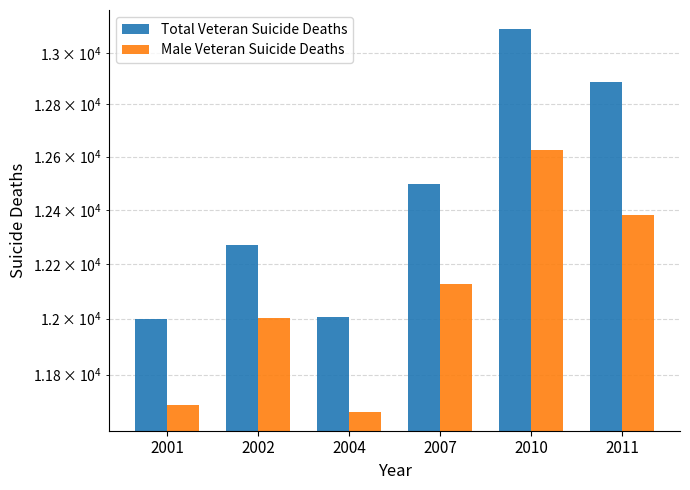

Reading left to right, extract all data points from this chart.

Total Veteran Suicide Deaths: 2001=11999	2002=12269	2004=12005	2007=12497	2010=13093	2011=12885
Male Veteran Suicide Deaths: 2001=11691	2002=12001	2004=11669	2007=12125	2010=12624	2011=12379